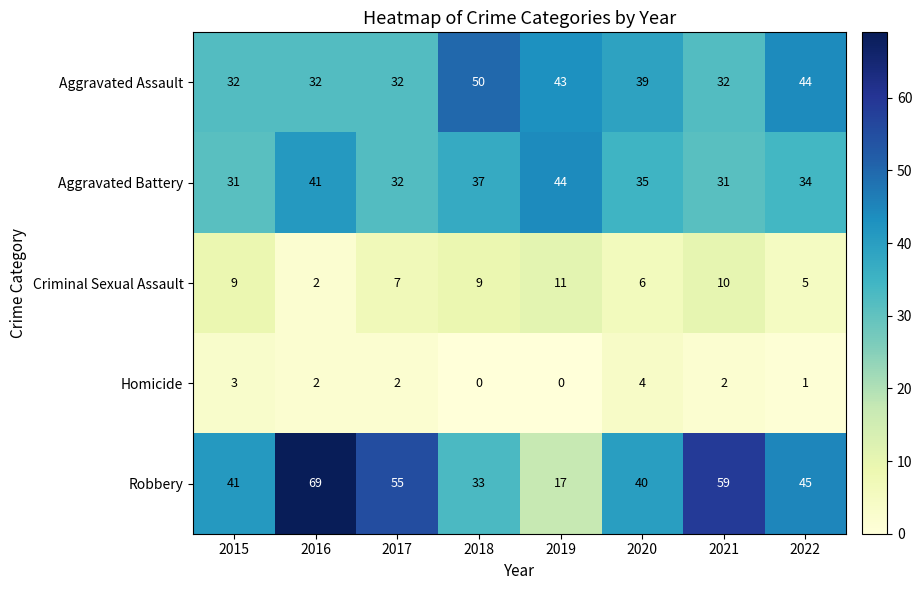

Which series has the widest spread of values?

Robbery